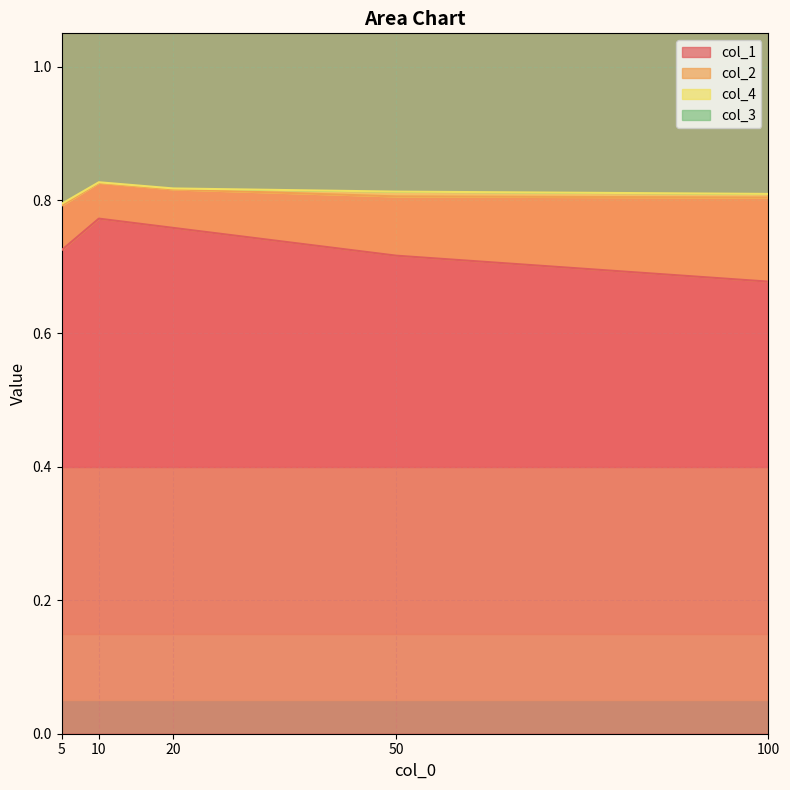

Reading left to right, what are all the values shown in this chart?

col_1: 0=0.7	1=0.8	2=0.8	3=0.7	4=0.7
col_2: 0=0.1	1=0.1	2=0.1	3=0.1	4=0.1
col_4: 0=0.0	1=0.0	2=0.0	3=0.0	4=0.0
col_3: 0=1.0	1=1.0	2=1.0	3=1.0	4=1.0